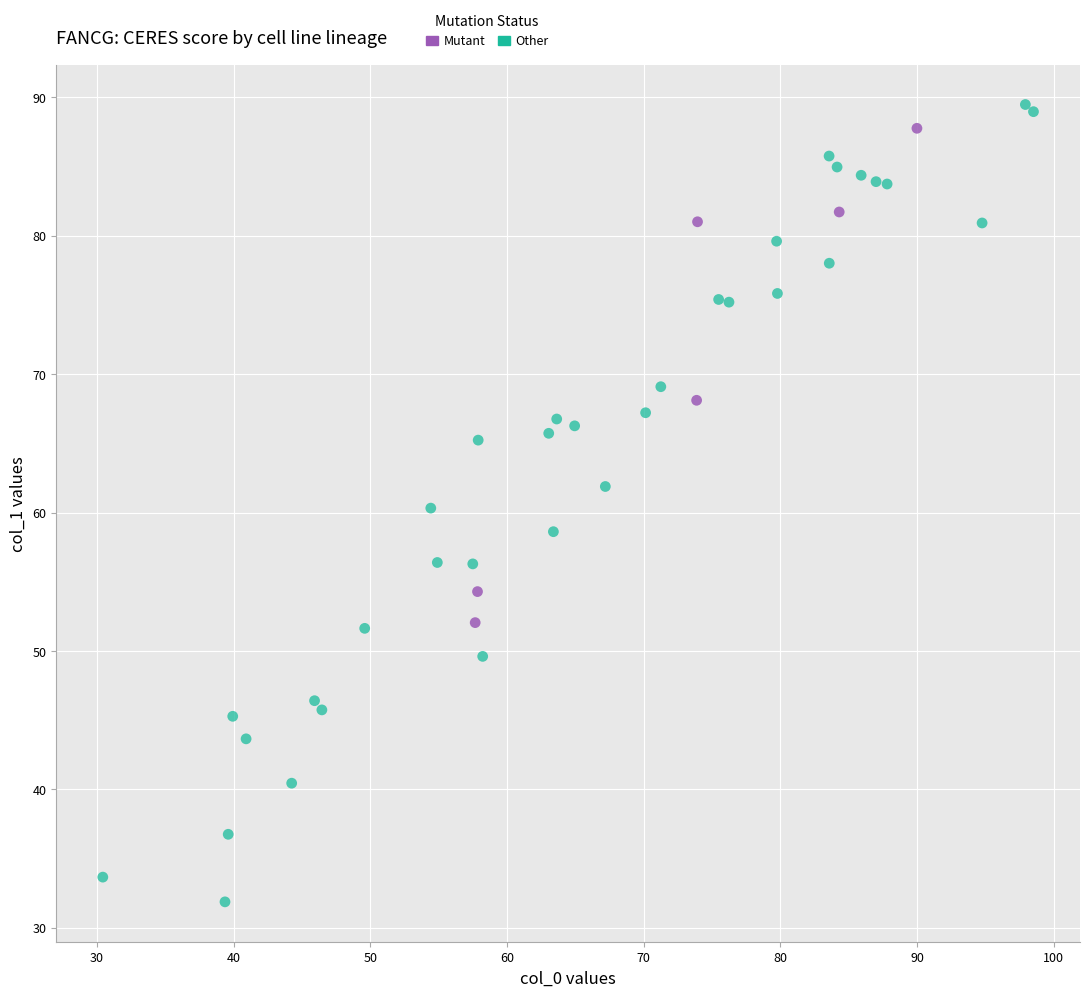

Which series reaches the minimum Y coordinate?

Other